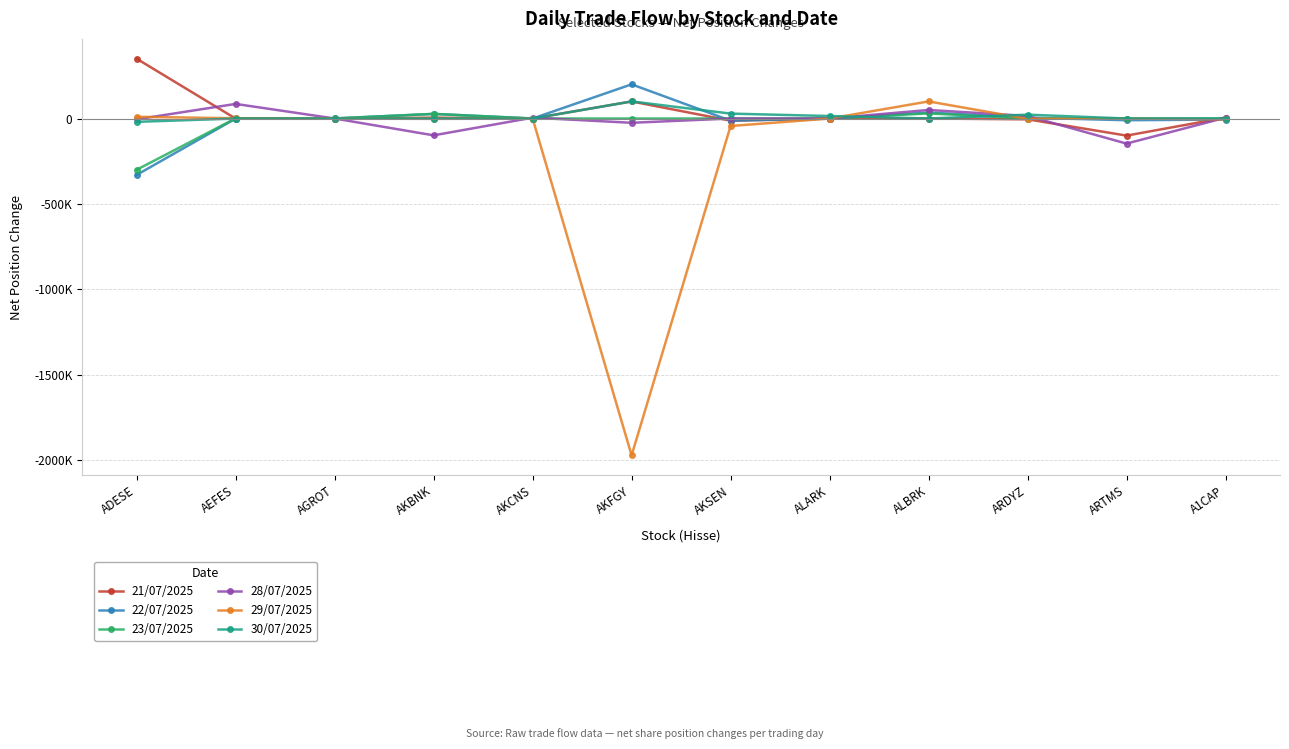

What are all the series names shown in the legend?

21/07/2025, 22/07/2025, 23/07/2025, 28/07/2025, 29/07/2025, 30/07/2025